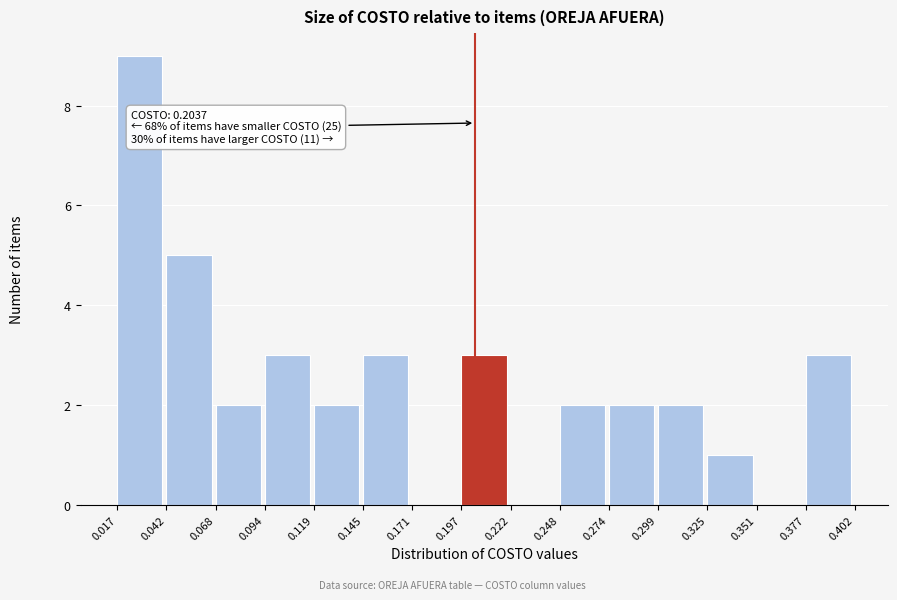

Which range on the x-axis has the tallest bar?

0.017 to 0.042